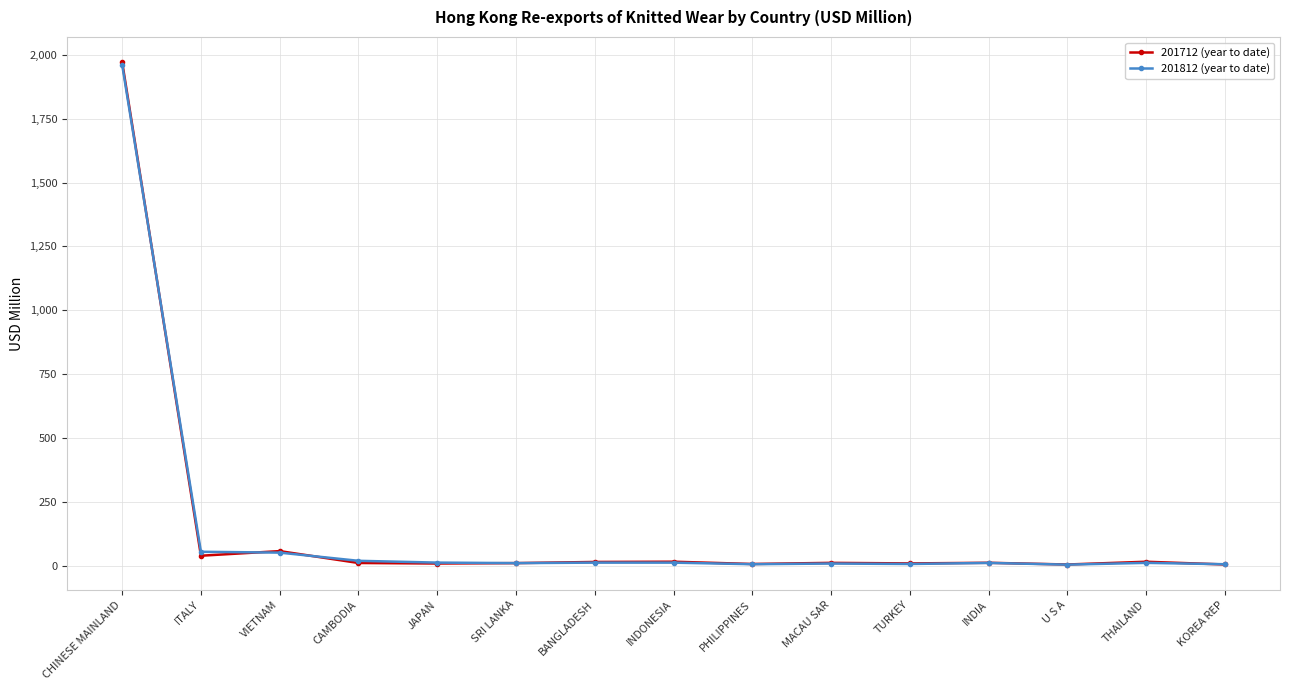

At which label is 201712 (year to date) closest to 988?

VIETNAM